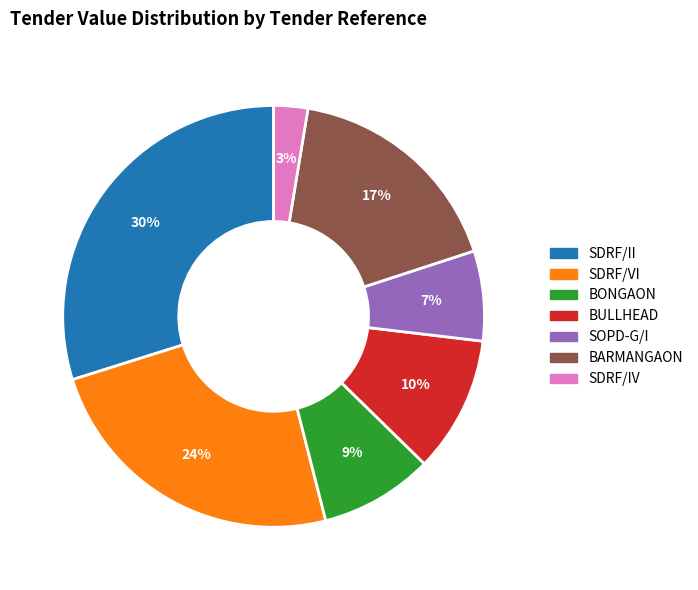

Does any single category account for the majority?

No